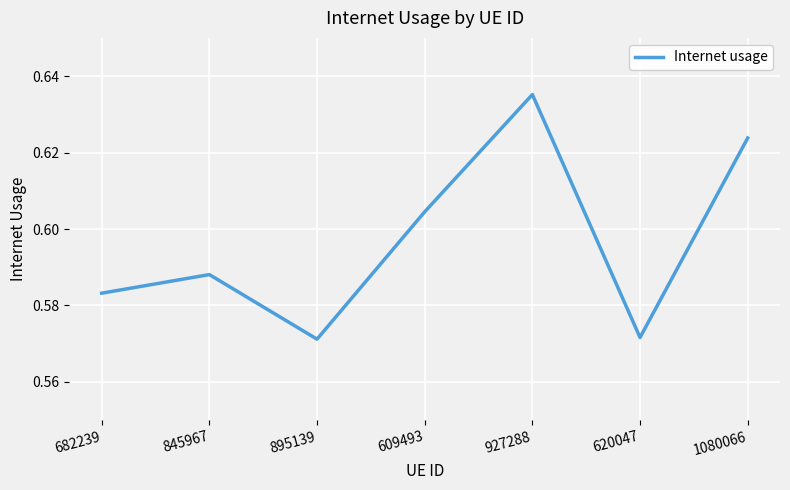

True or false: there are more than 2 points higher than both neighbors.

False